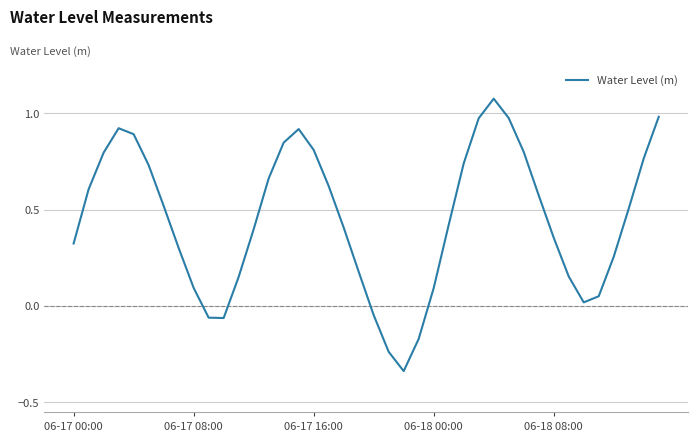

What is the difference between the maximum and minimum values?

1.4